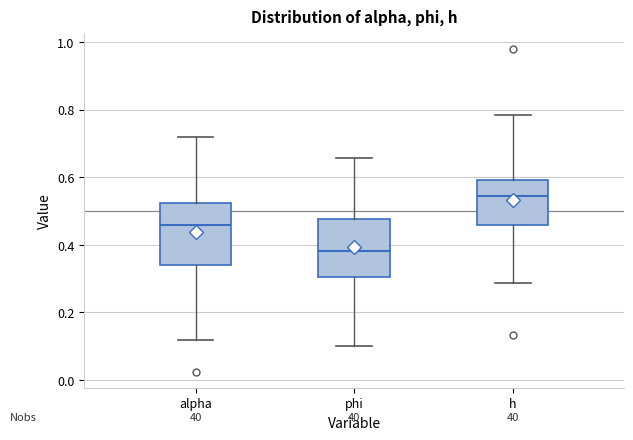

Which box's median line is the lowest?

phi